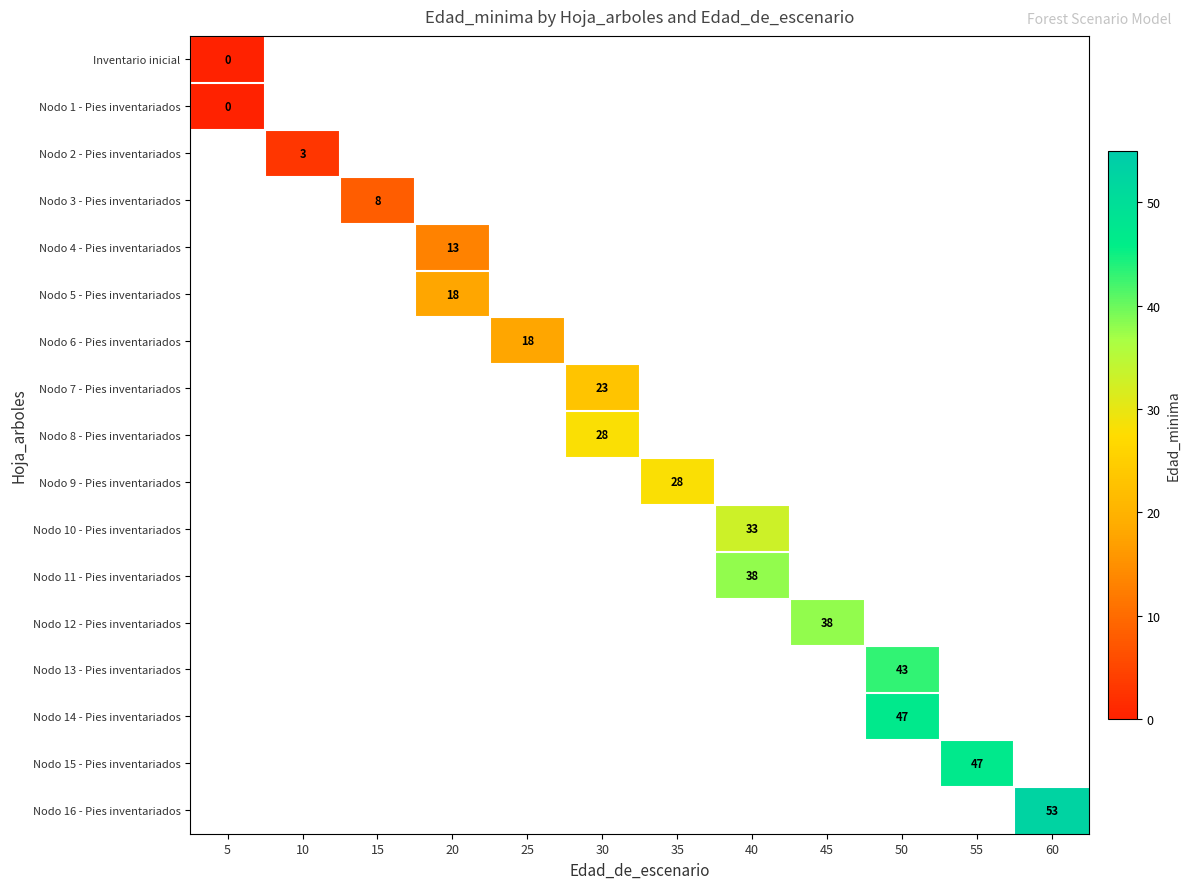

Between 5 and 10, which is larger?

10